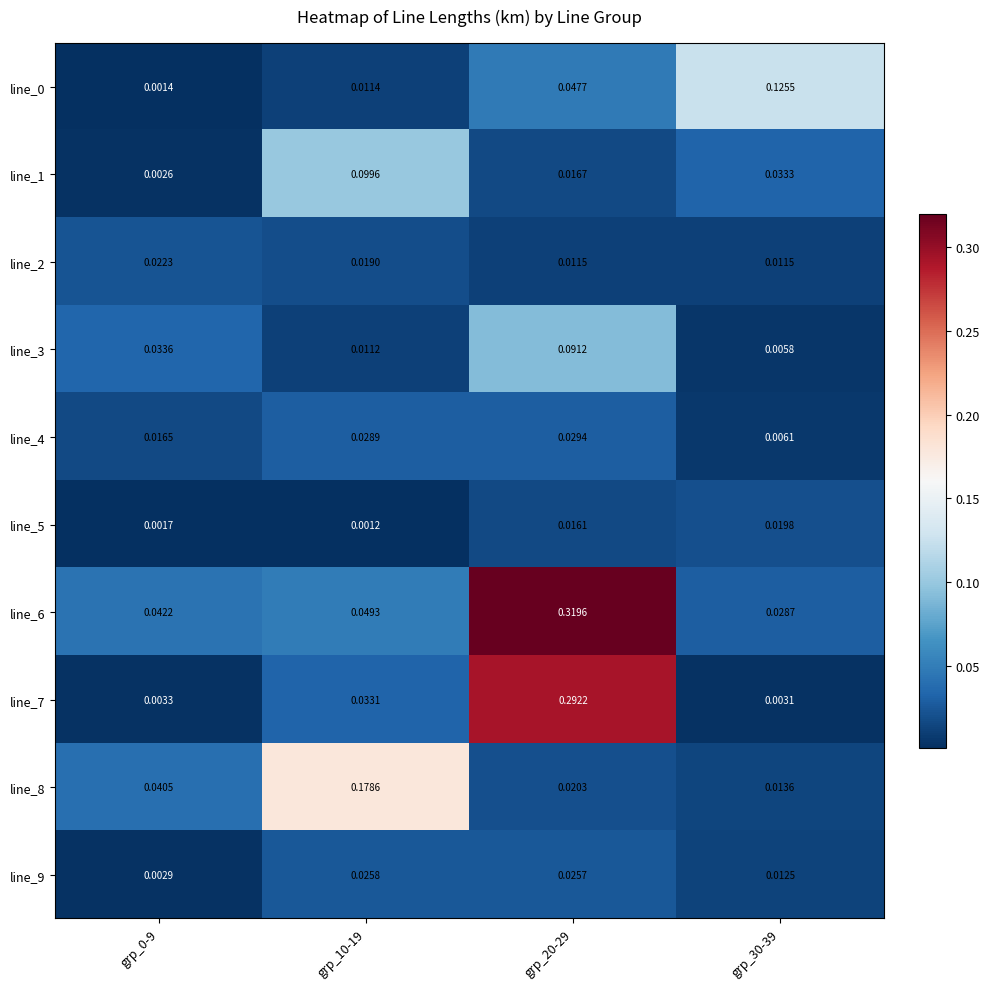

Is the value of line_3 at grp_10-19 greater than the value of line_0 at grp_10-19?

No